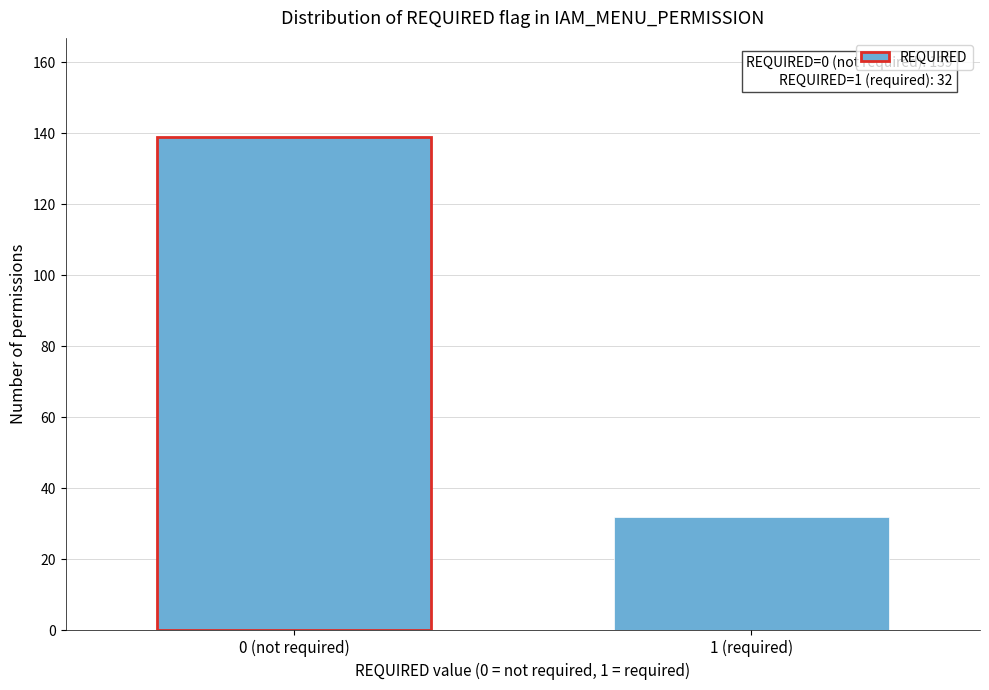

Reading left to right, list all the values displayed in this chart.

139	32